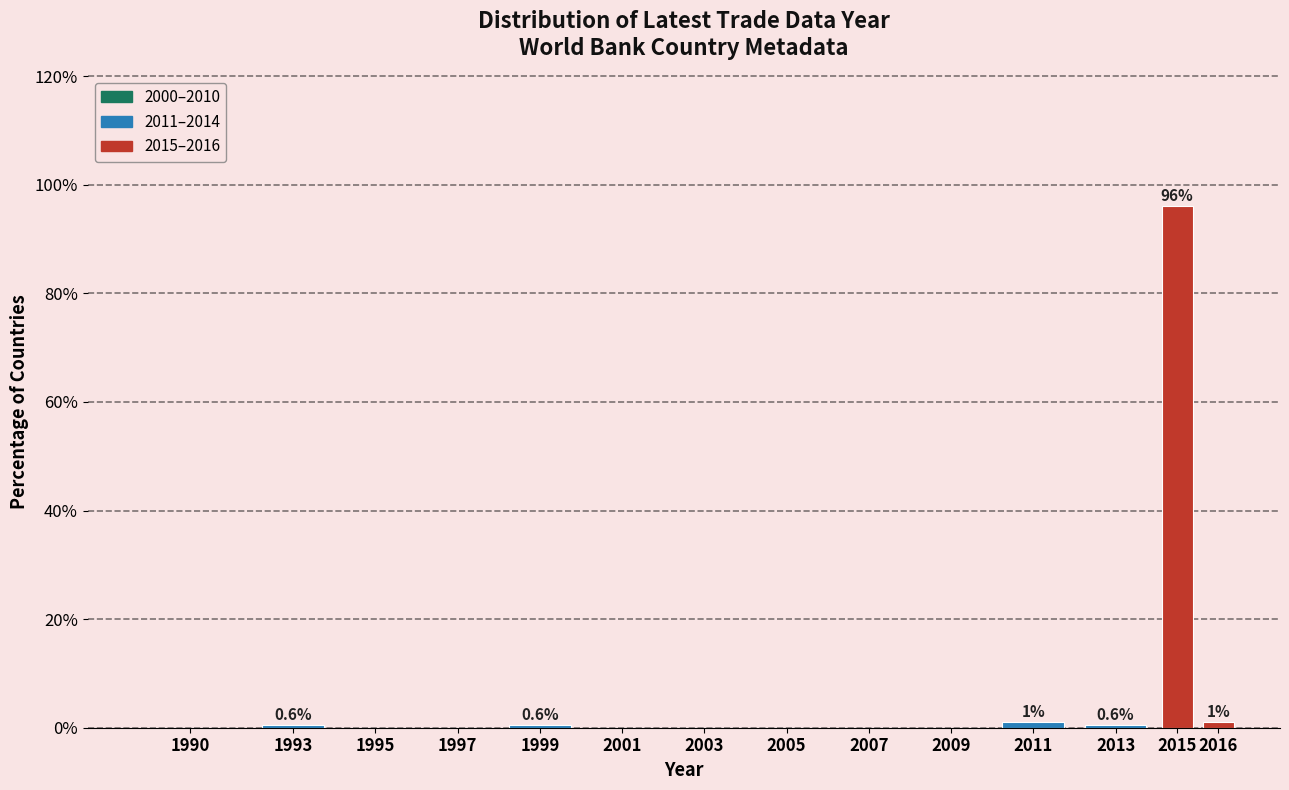

Reading left to right, what are all the values shown in this chart?

1990=0.0	1993=0.6	1995=0.0	1997=0.0	1999=0.6	2001=0.0	2003=0.0	2005=0.0	2007=0.0	2009=0.0	2011=1.1	2013=0.6	2015=96.1	2016=1.1